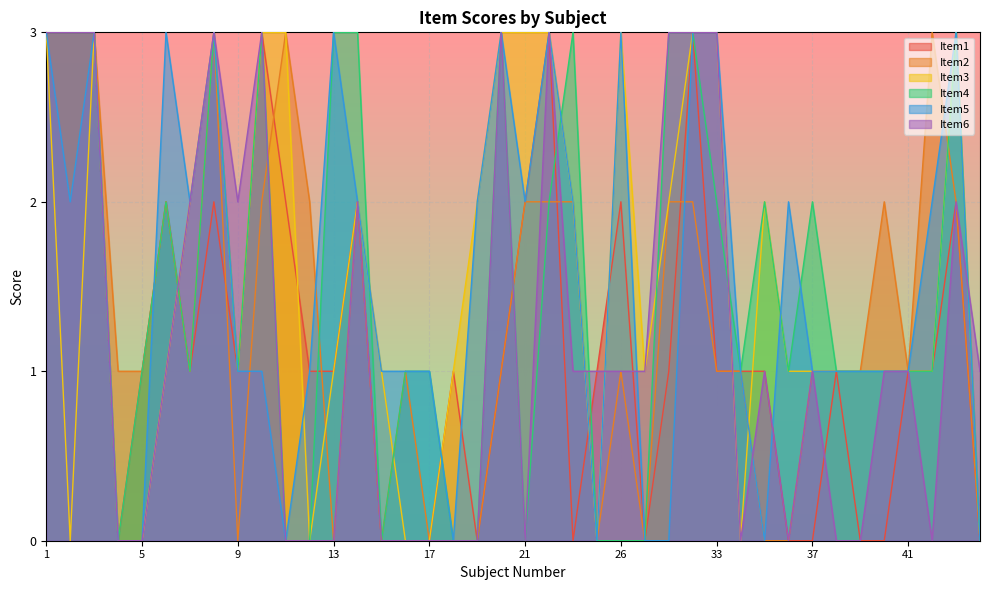

True or false: Item5 has a value of 3 at 14.

False